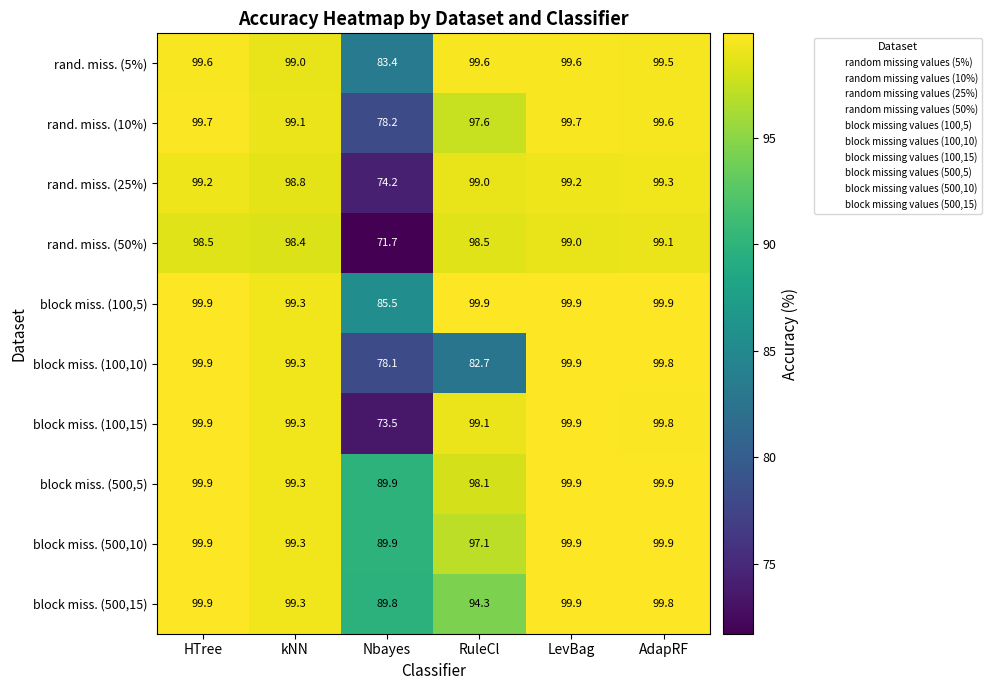

What is the total value across all series at kNN?

991.1